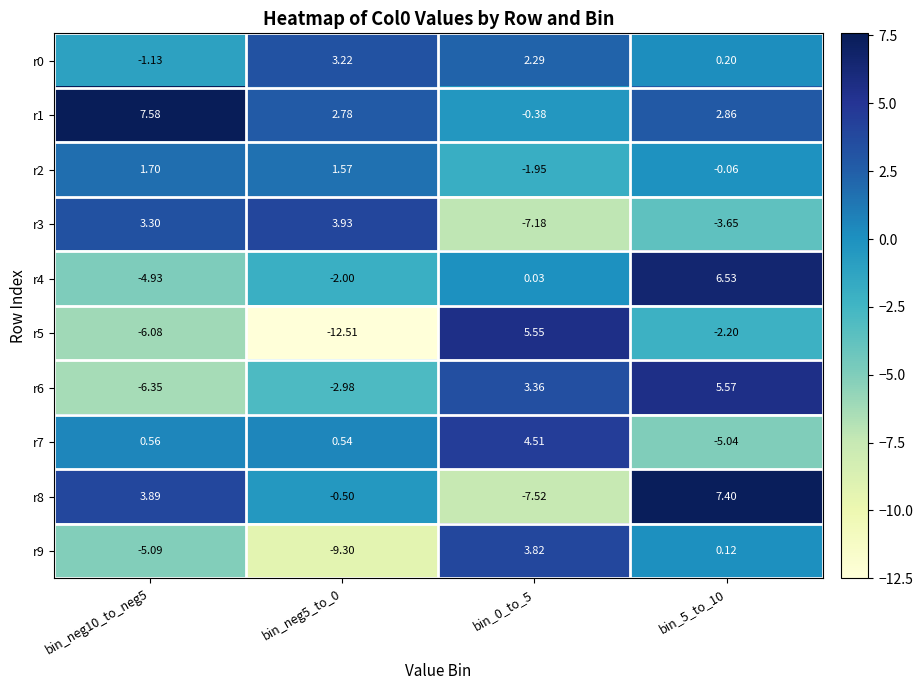

Is the value of r0 at bin_neg5_to_0 greater than the value of r6 at bin_neg5_to_0?

Yes